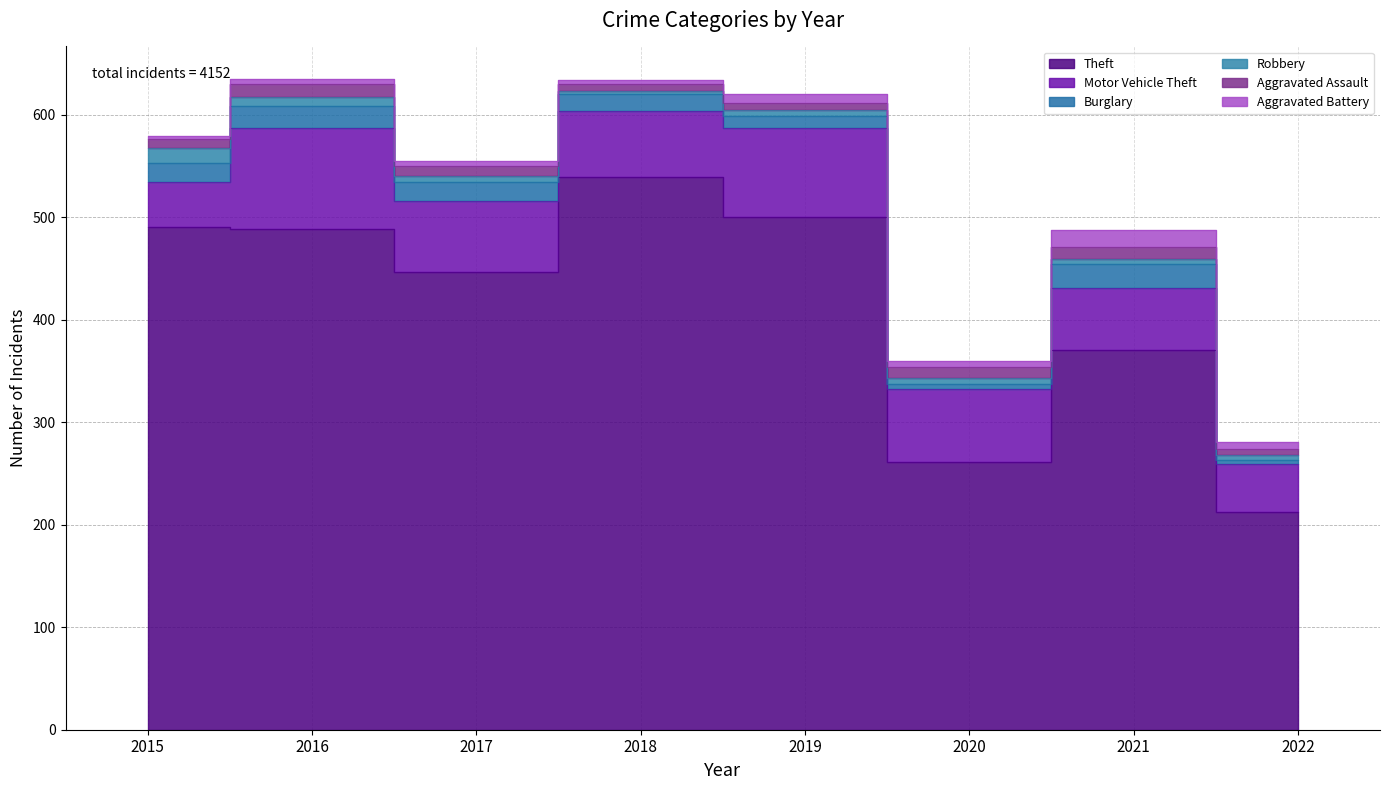

How many times do Robbery and Aggravated Battery cross each other?

1